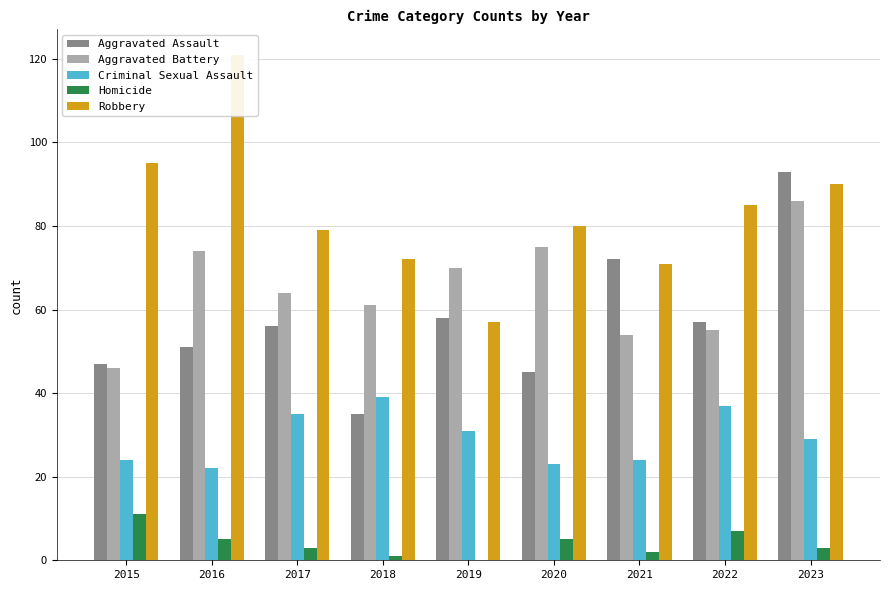

The Aggravated Assault series shows 80 at 2020. True or false?

False